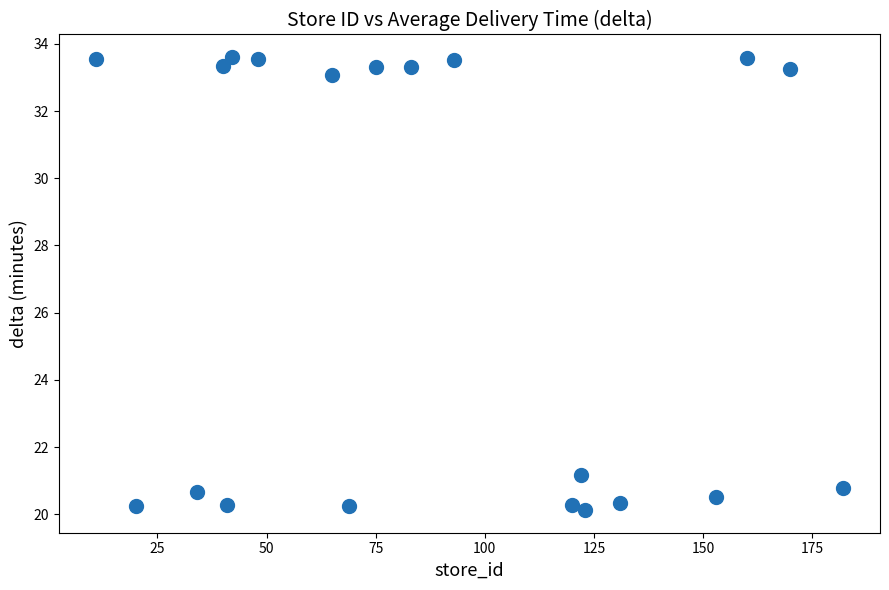

What is the range of X values (max minus min)?

171.0